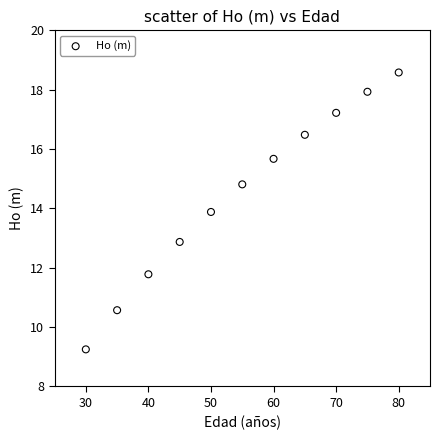

What Y value in the scatter plot is closest to 13?

12.9